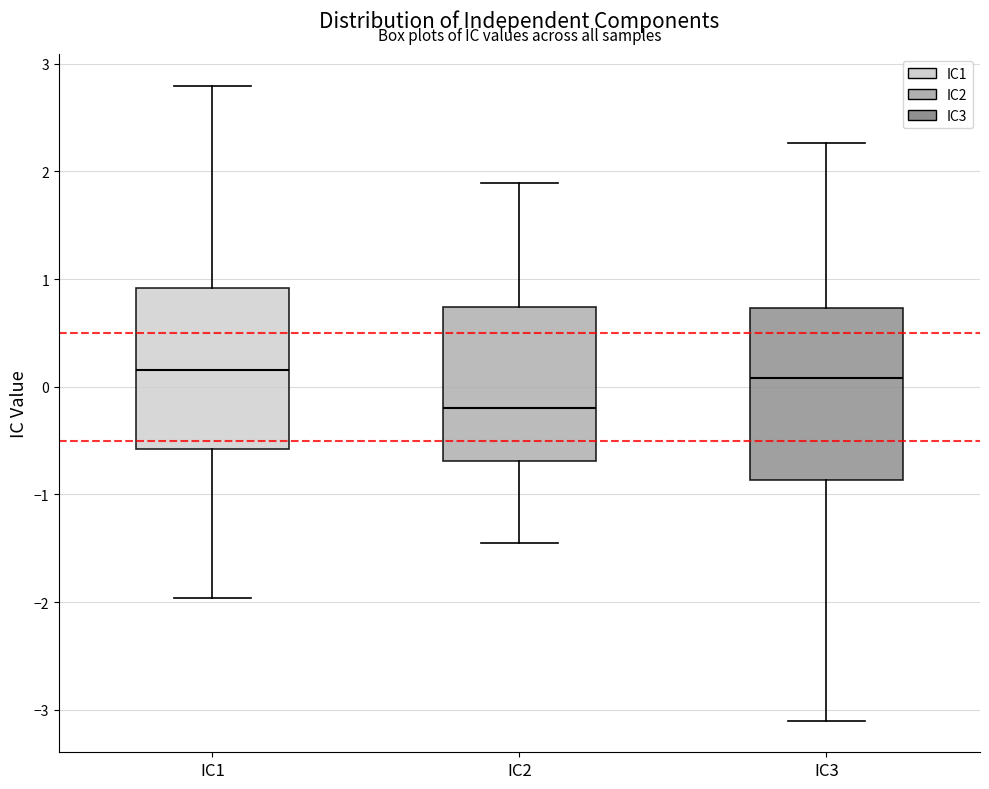

Reading left to right, transcribe this box plot: for each box, give where its median line is, the range the box spans, and where its two whiskers end, as read against the y-axis. The values are not printed on the chart, so give them approximately, as read against the axis.

IC1: median 0.2, box -0.6 to 0.9, whiskers -2.0 to 2.8
IC2: median -0.2, box -0.7 to 0.7, whiskers -1.5 to 1.9
IC3: median 0.1, box -0.9 to 0.7, whiskers -3.1 to 2.3